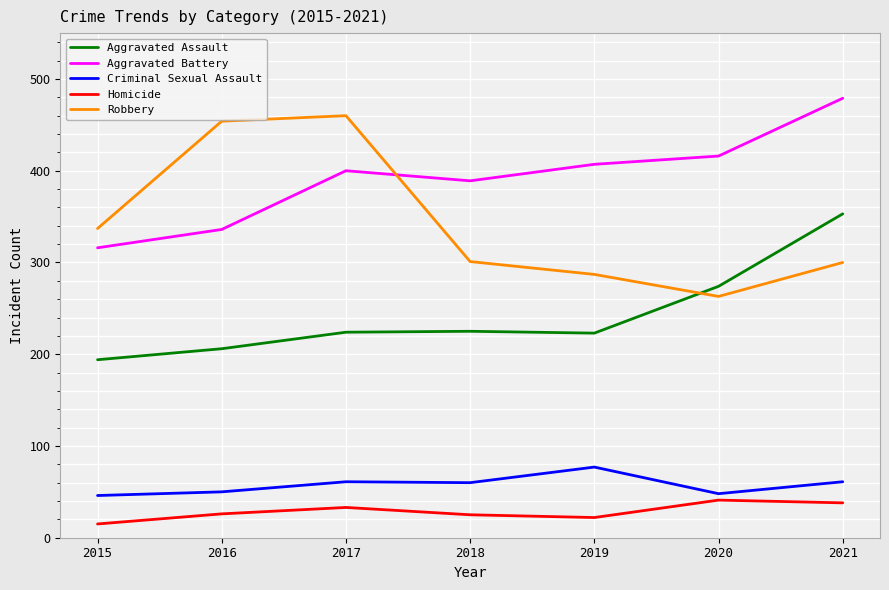

Is this an area chart (filled region under the line)?

No